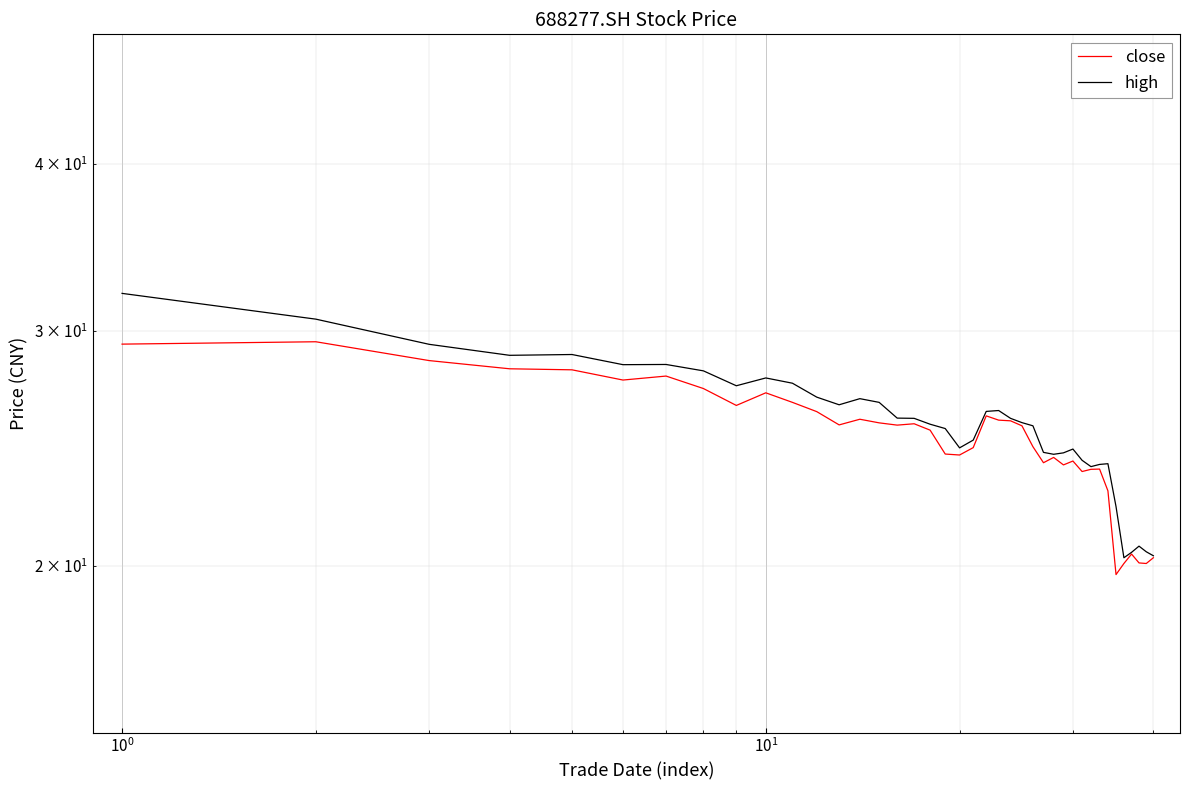

The high series shows 41.2 at 32. True or false?

False